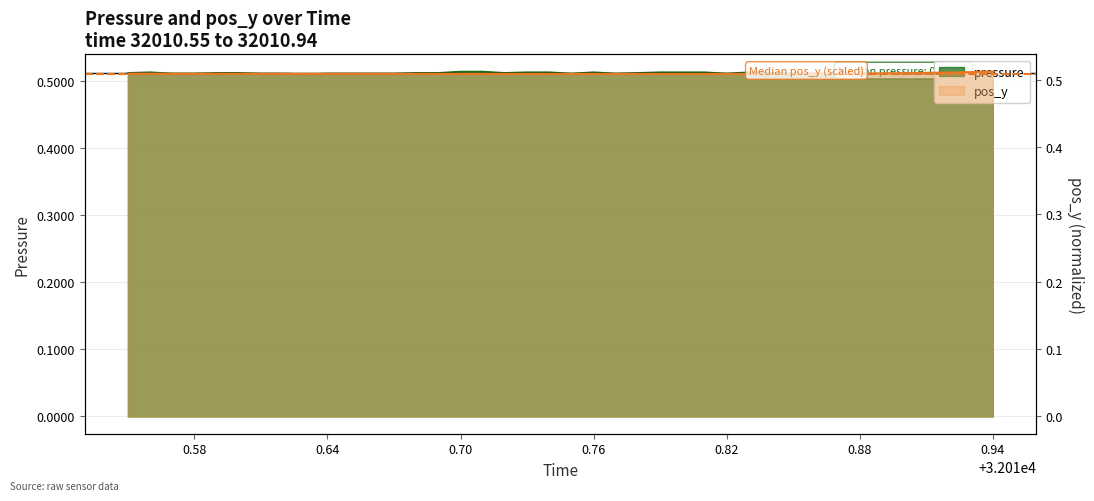

Is it true that the value at 32010.93 is 0.5?

True